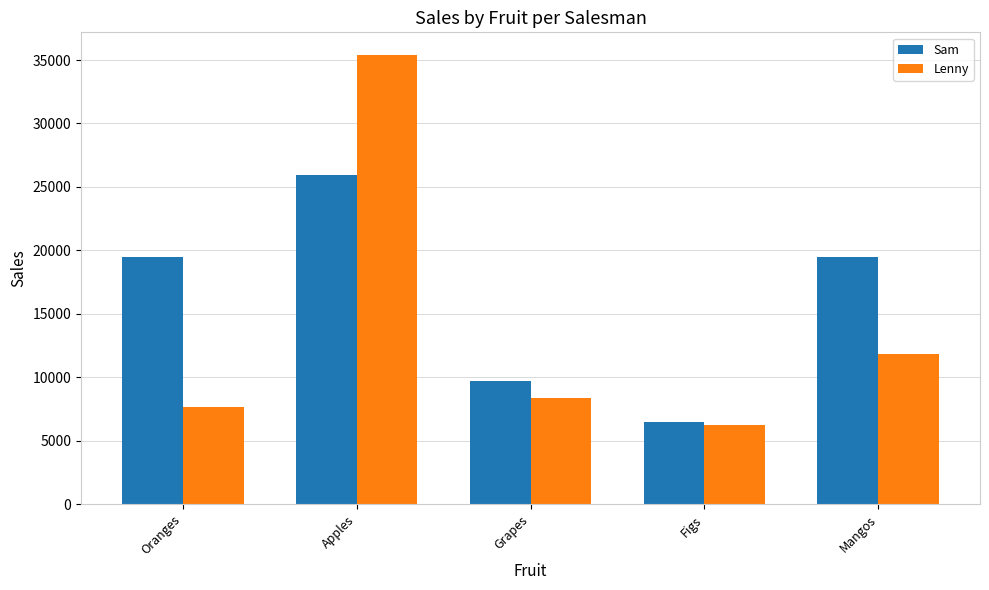

What is the label of the 1st bar from the left?

Oranges